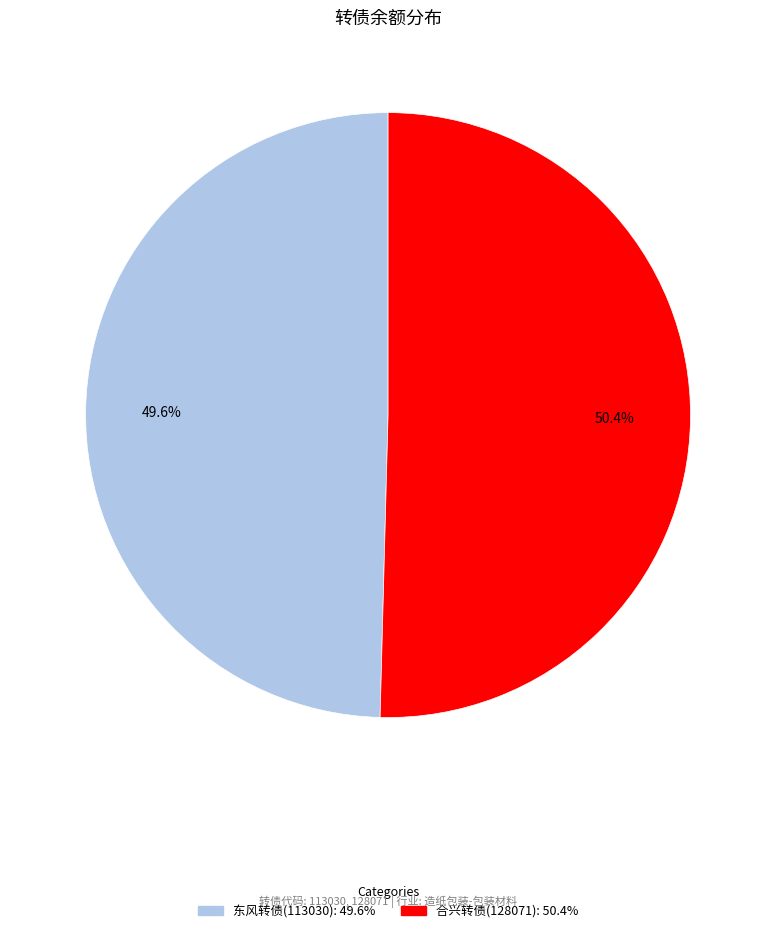

Which category has the biggest portion of the pie?

合兴转债(128071)